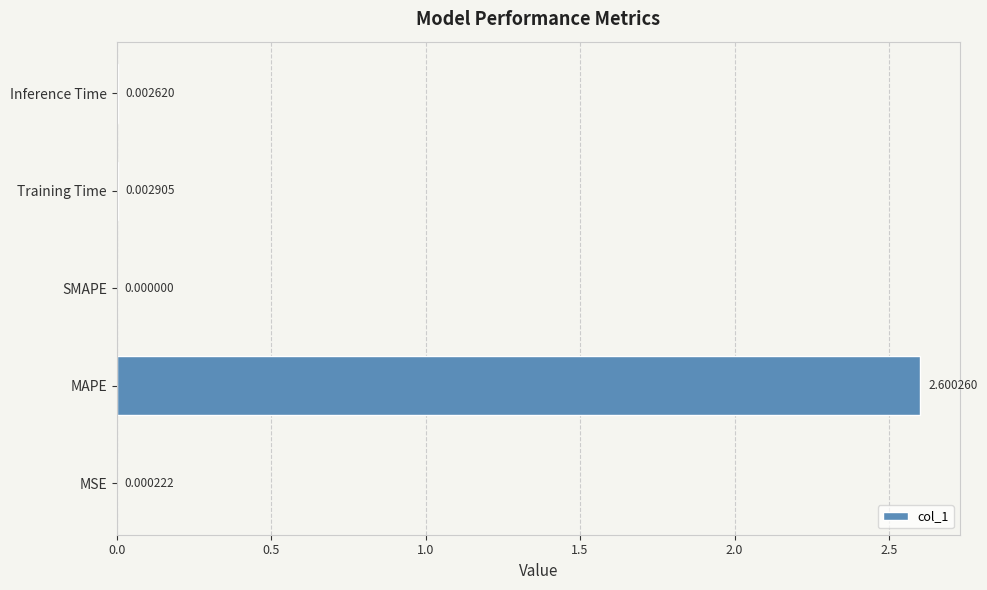

What is the sum of the values at MAPE and Inference Time?

2.6